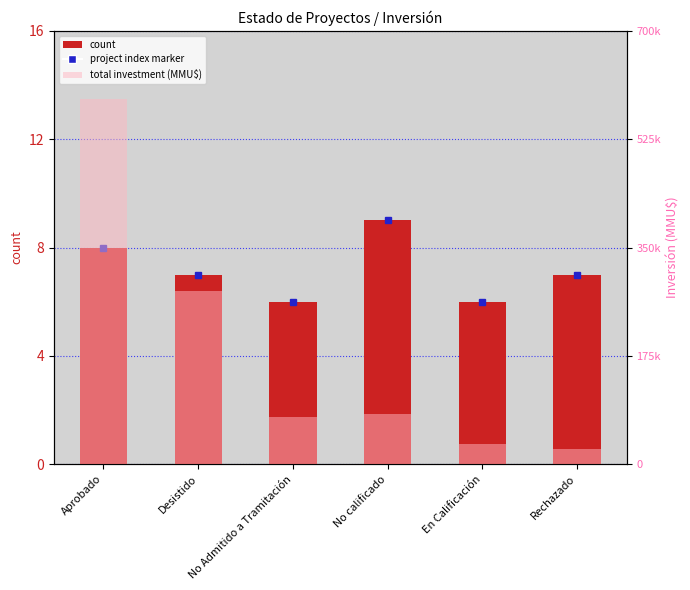

Which series has the largest range (max minus min)?

total investment (MMU$)